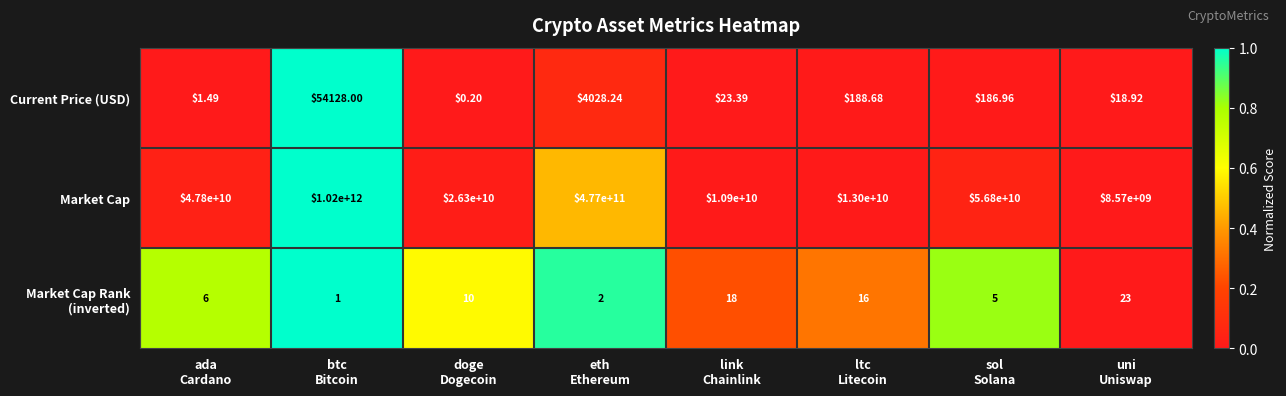

Which series has the largest total across all categories?

Market Cap